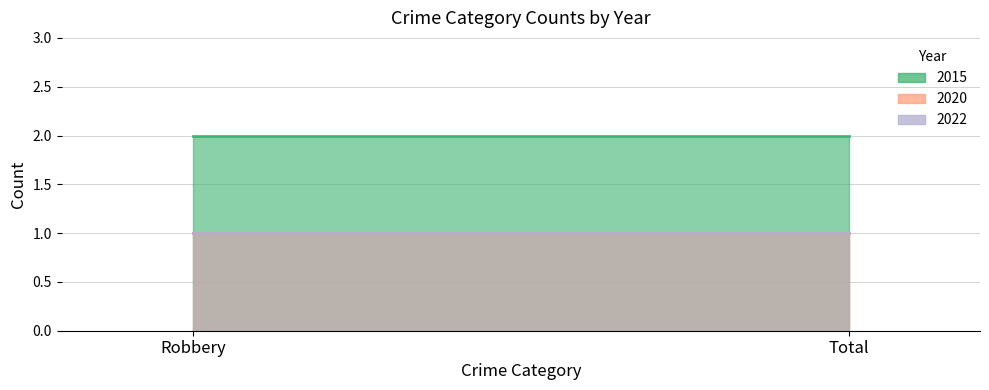

The value of 2015 at Total is 2. True or false?

True